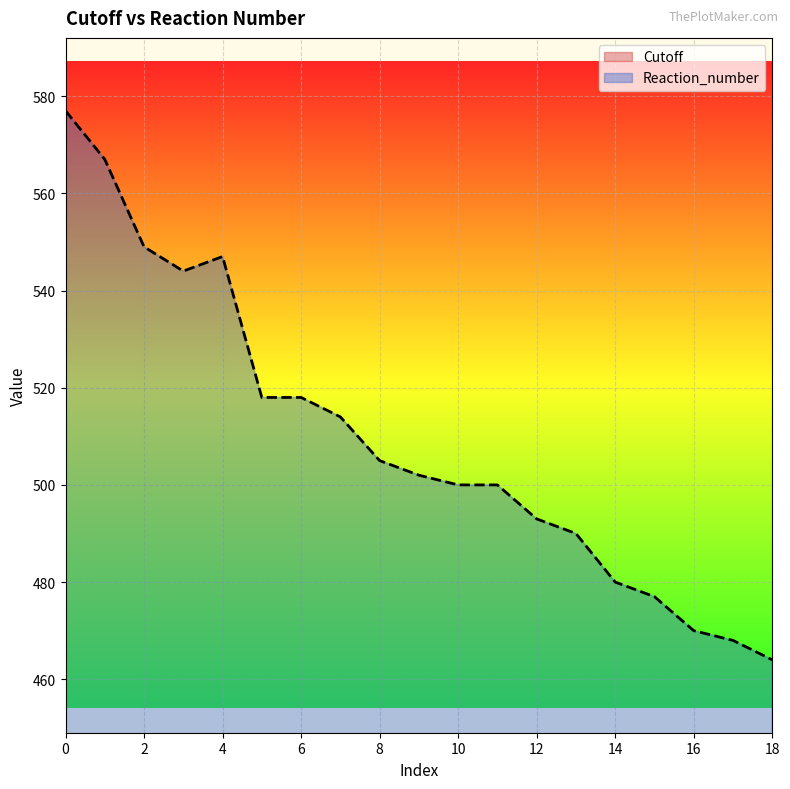

What is the lowest value of the Reaction_number series?

464